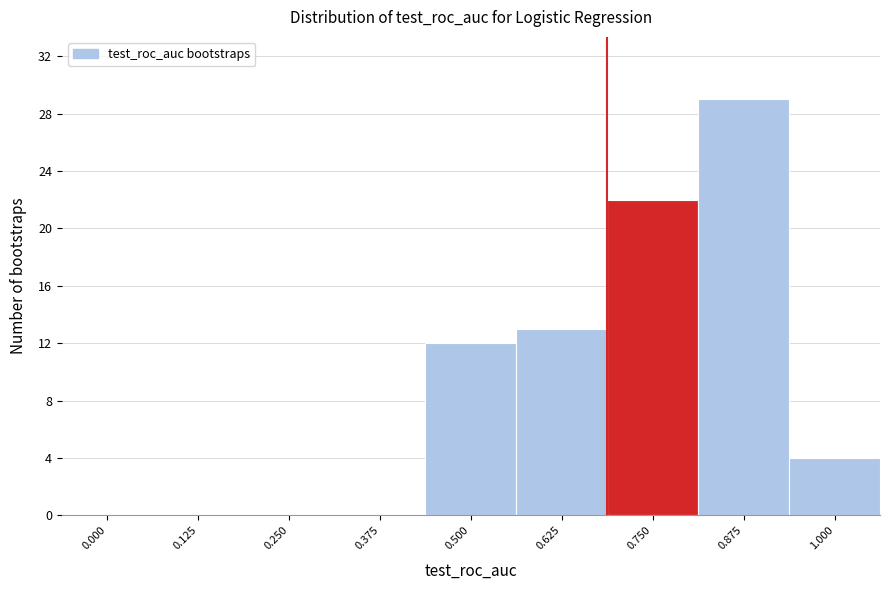

Reading left to right, list all the values displayed in this chart.

0.000=0	0.125=0	0.250=0	0.375=0	0.500=12	0.625=13	0.750=22	0.875=29	1.000=4